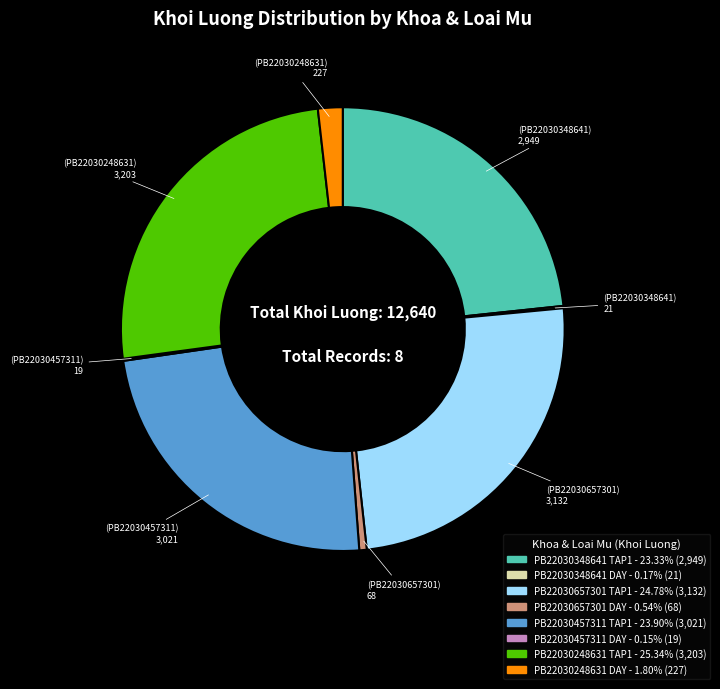

Is there any slice that represents more than half of the pie?

No